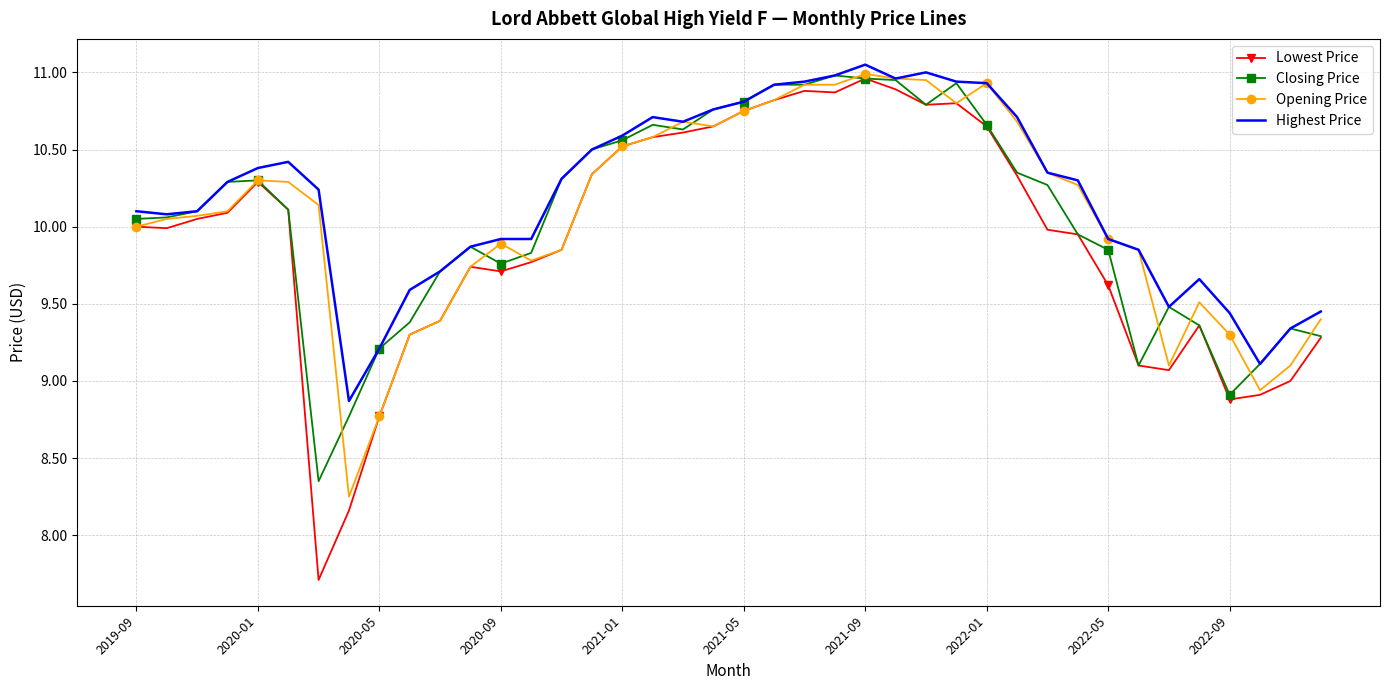

What is the minimum value for Lowest Price?

7.7